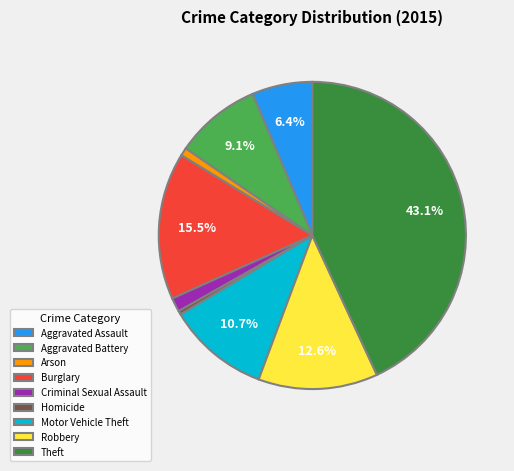

Does Theft represent more than half of the total?

No